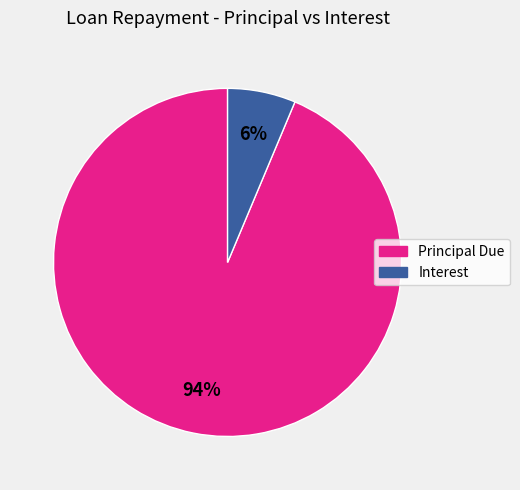

Is there any slice that represents more than half of the pie?

Yes